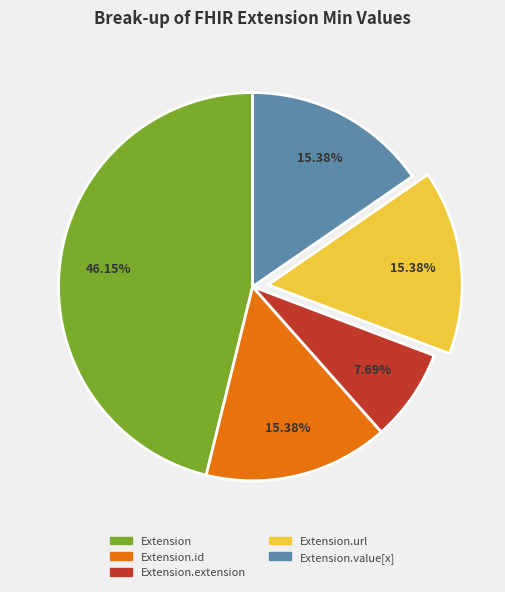

To the nearest percent, what is the average slice percentage?

20%